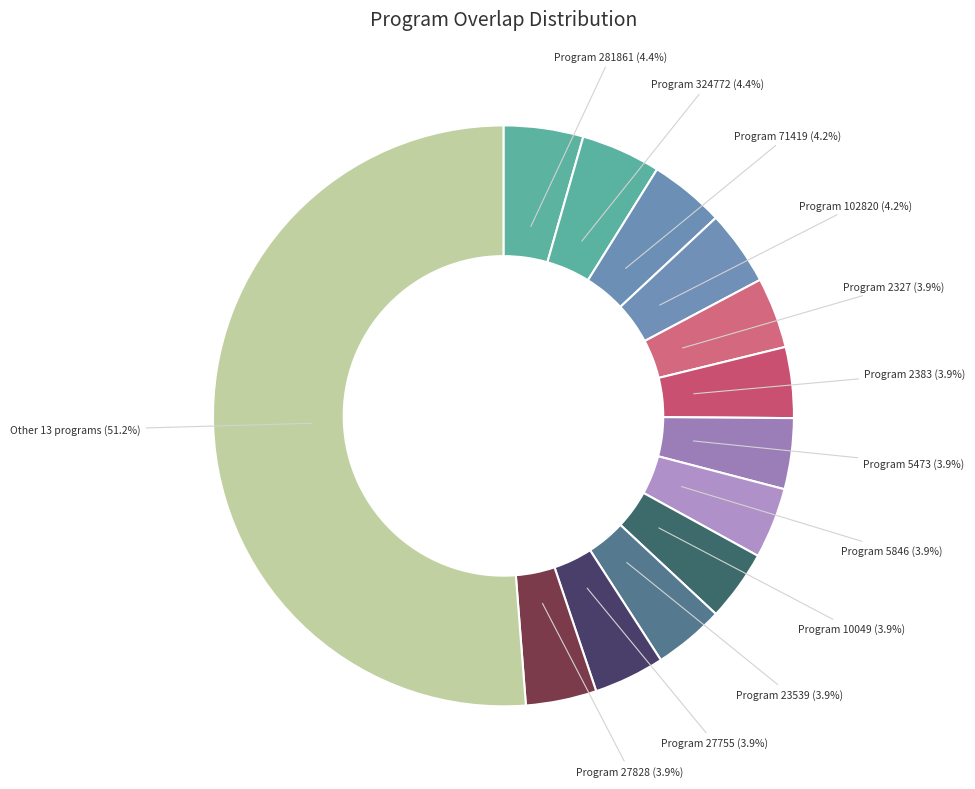

Which category has the smallest portion of the pie?

2327